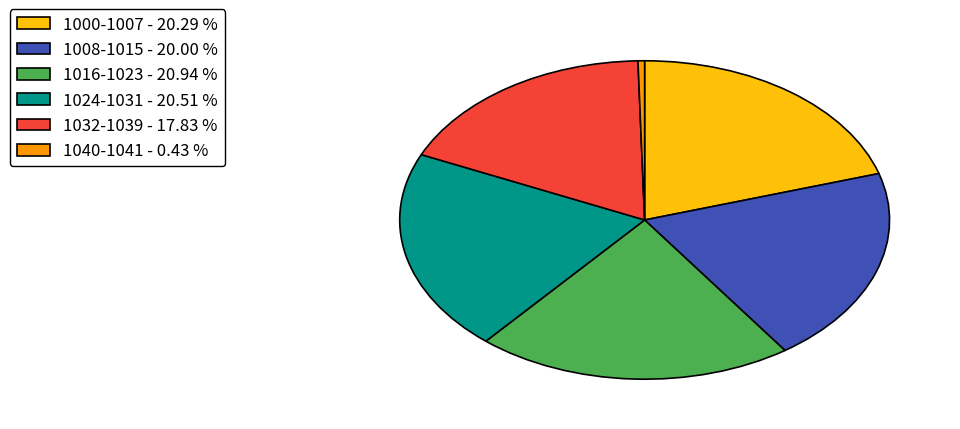

Combined, do 1032-1039 - 17.83 % and 1000-1007 - 20.29 % account for over 50%?

No